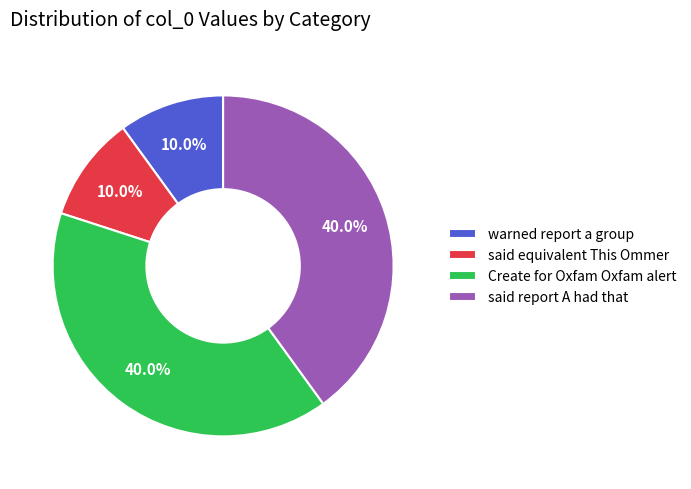

What percentage is NOT represented by warned report a group?

90.0%